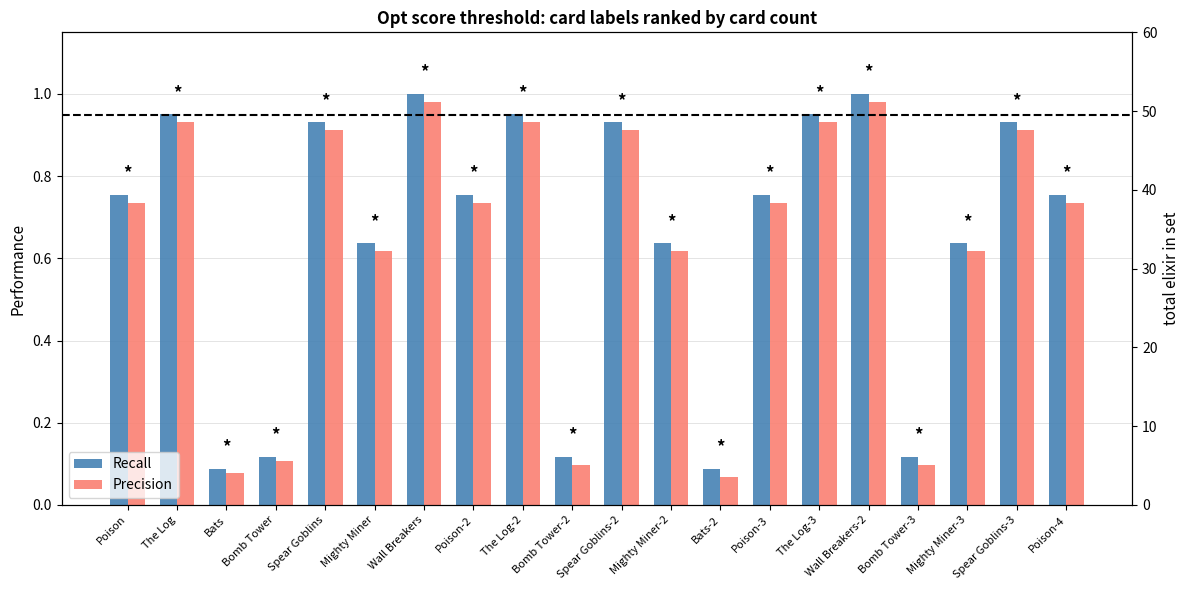

At Spear Goblins-2, list the series in order from largest to smallest.

Recall, Precision